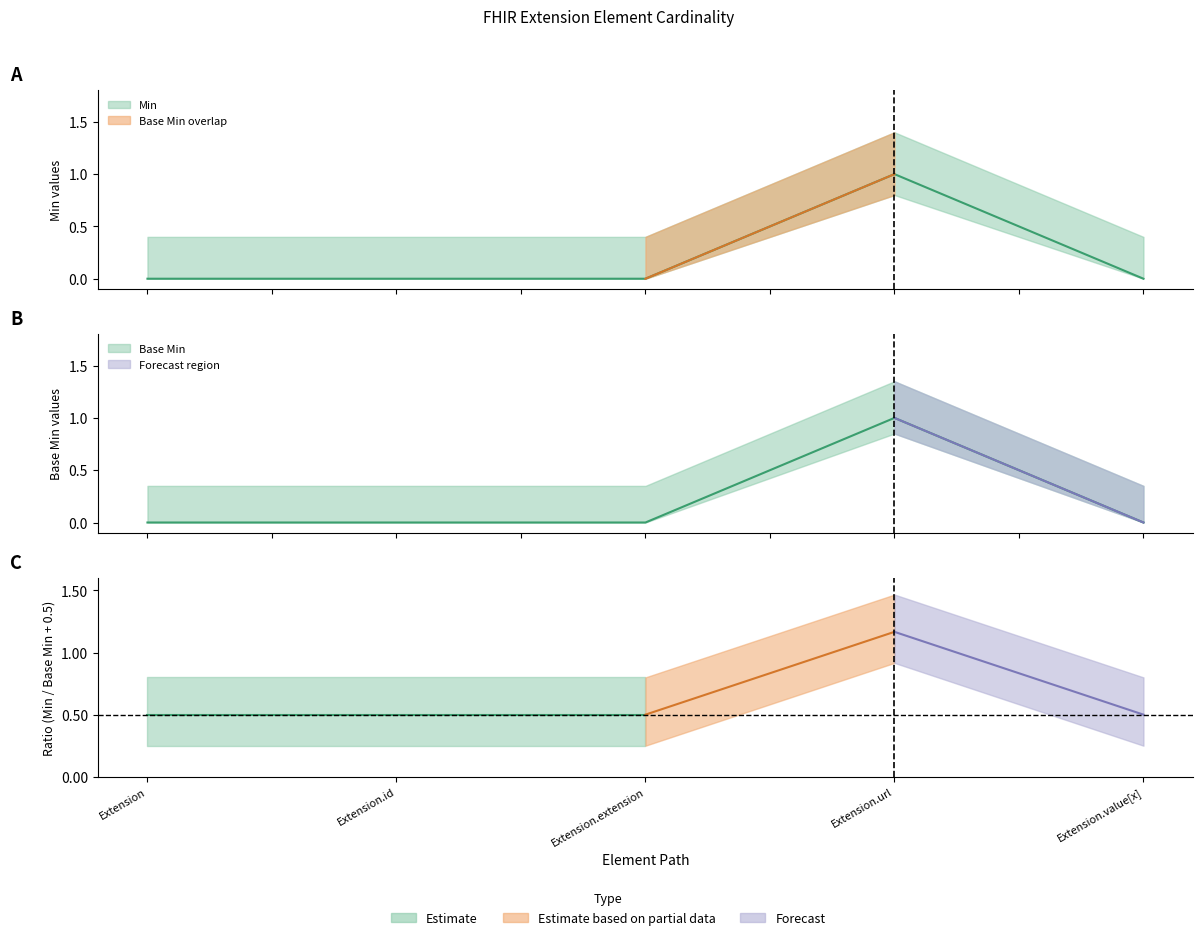

In Base Min, how many points are higher than both neighbors (excluding endpoints)?

1